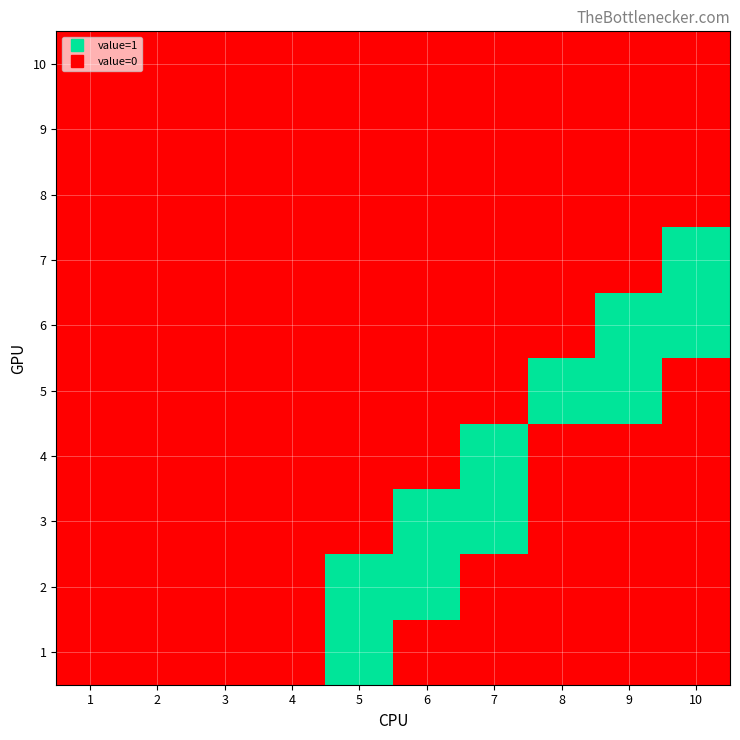

How many categories are shown in the chart?

10